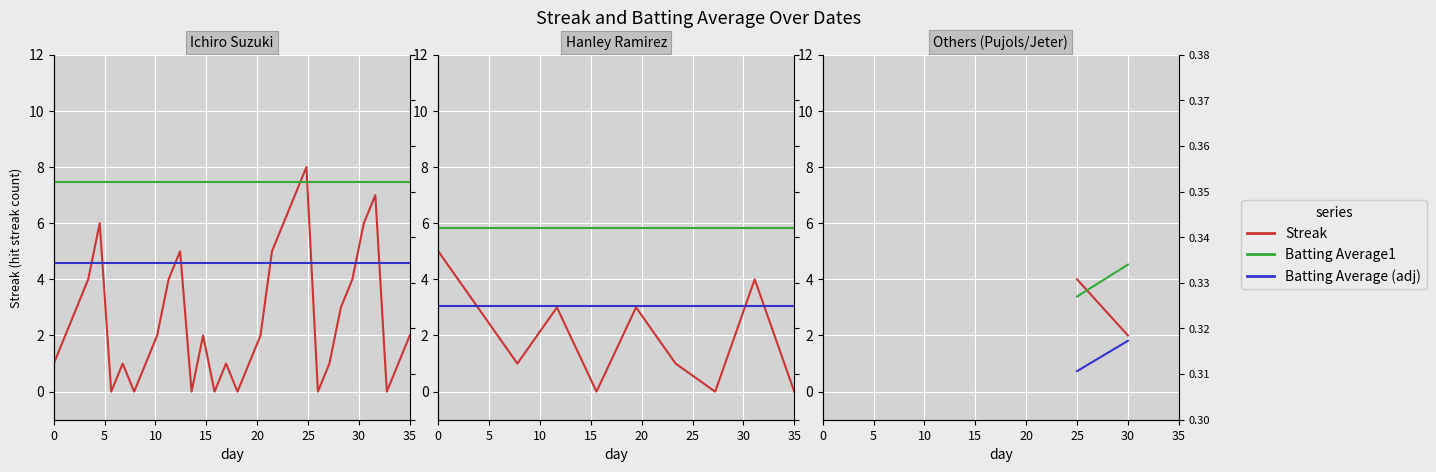

Does the chart display data point markers on the line(s)?

No